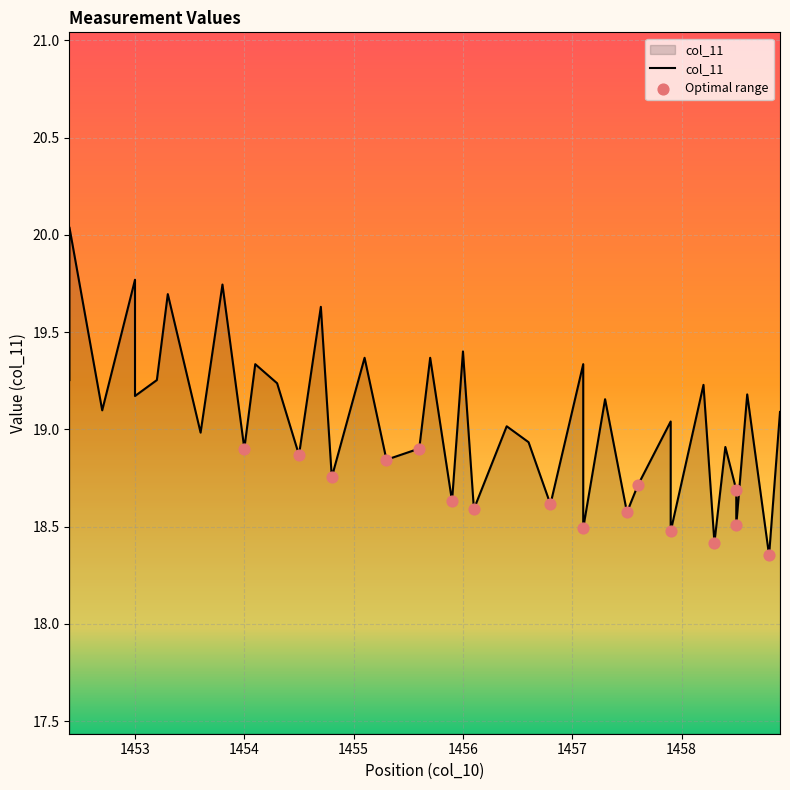

Between 1458.3 and 1455.1, which is larger?

1455.1